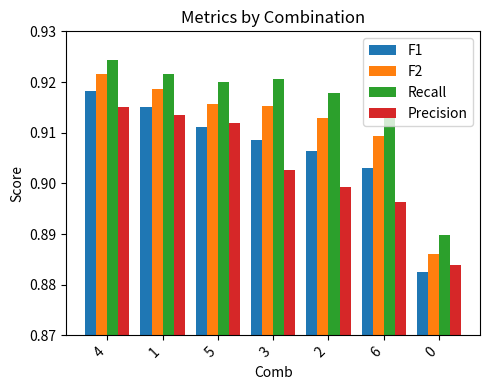

How many categories are shown in the chart?

7